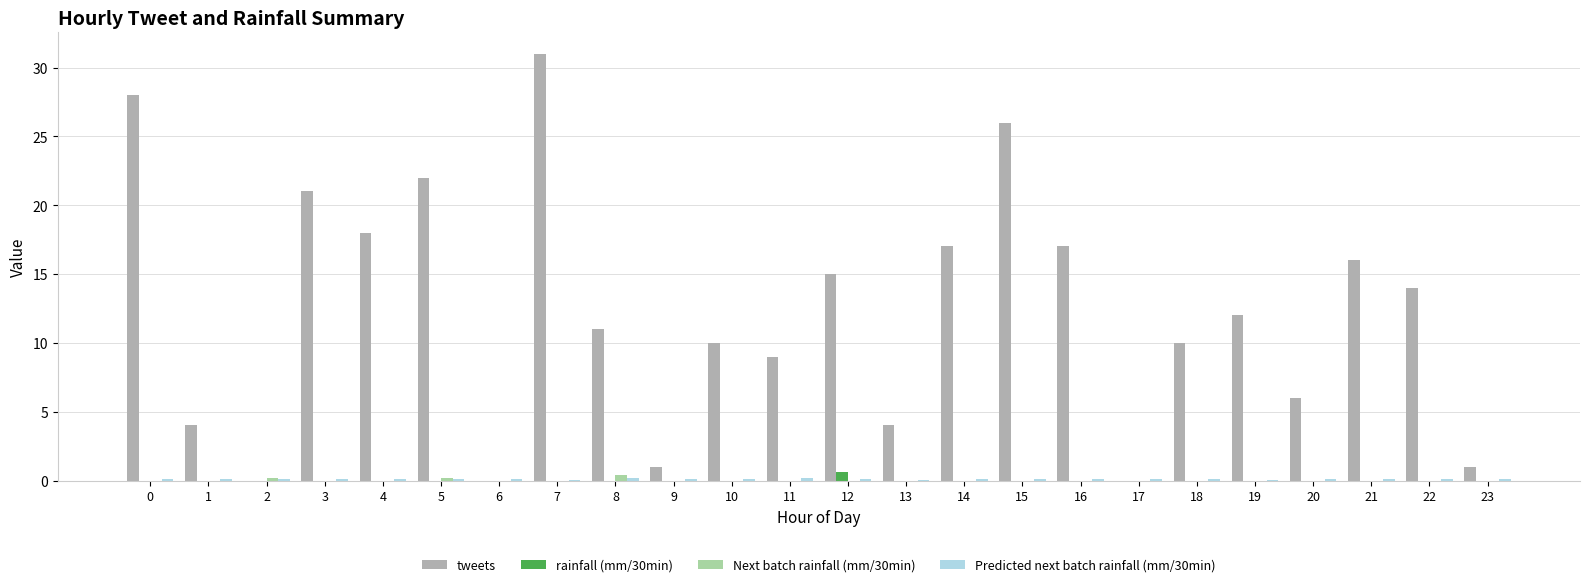

Which series changed the most between 6 and 15?

tweets